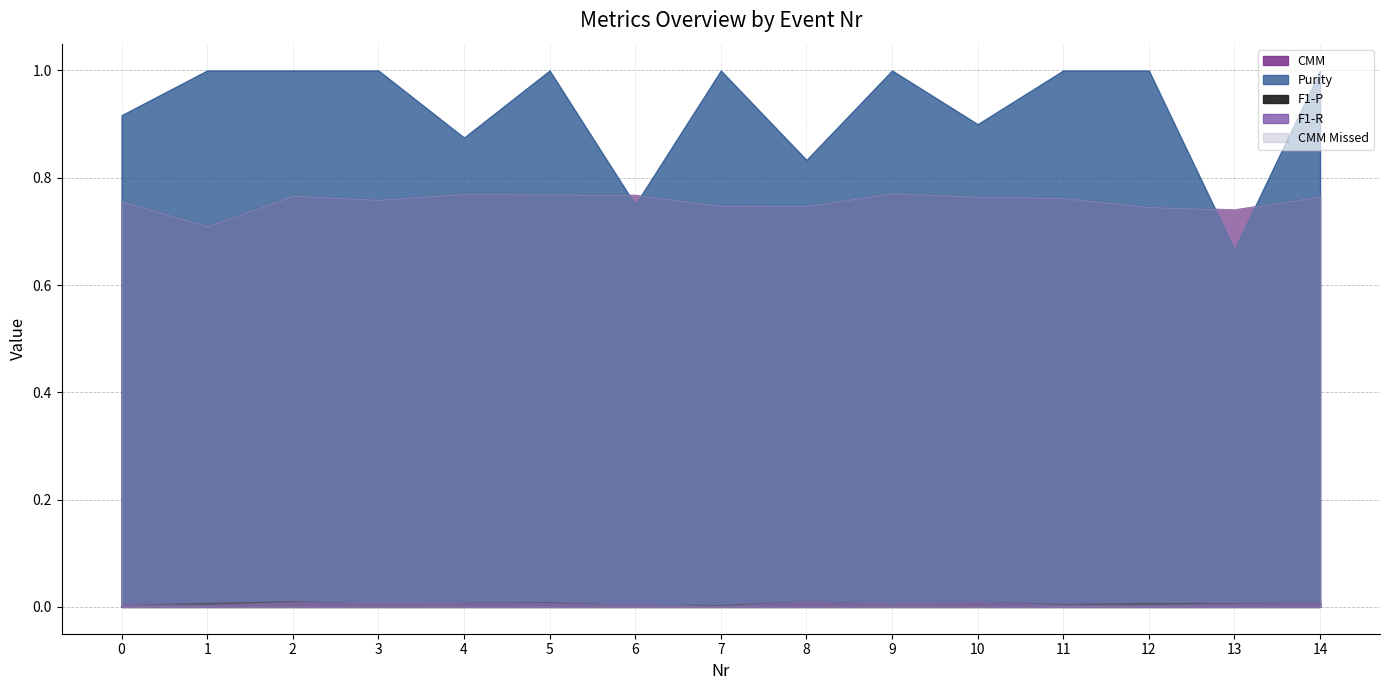

True or false: CMM and CMM Missed cross at least once.

False